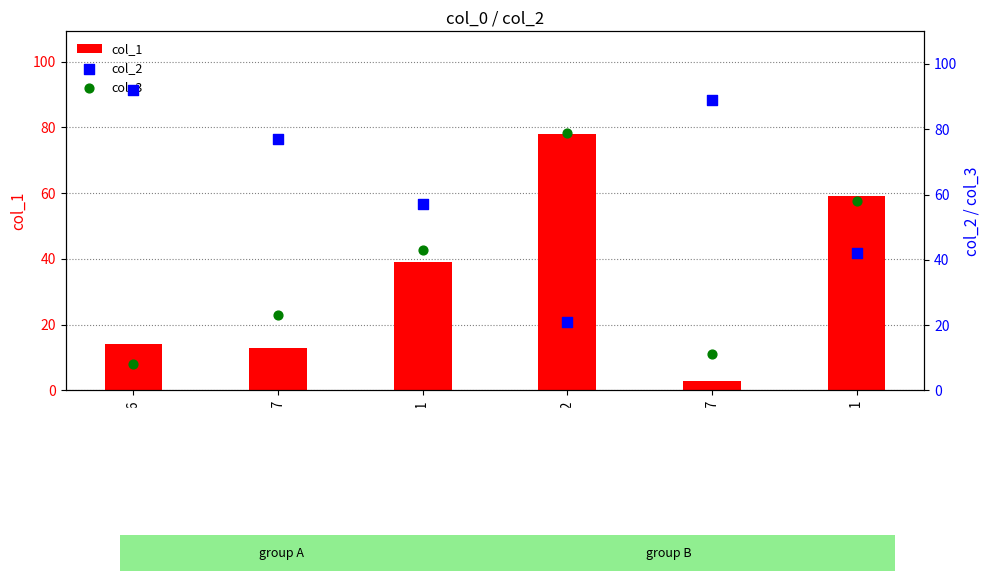

Which series contains the highest Y value?

col_2